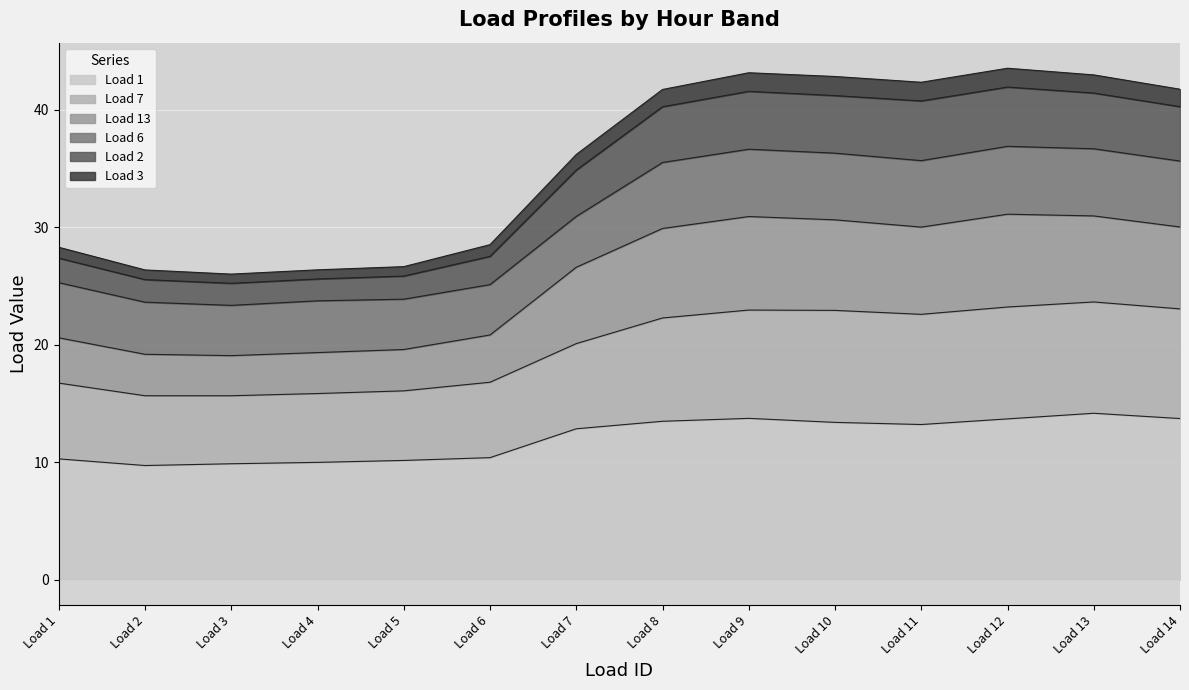

The value of Load 1 at Load 14 is 13.7. True or false?

True